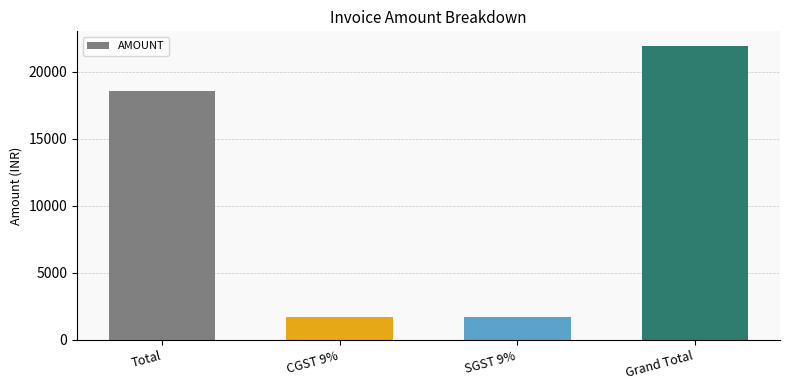

The value at CGST 9% is 2536.5. True or false?

False